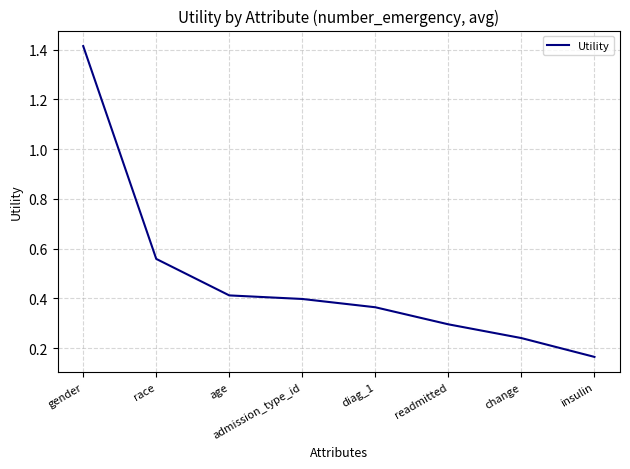

True or false: the data has more than 2 interior local peaks.

False